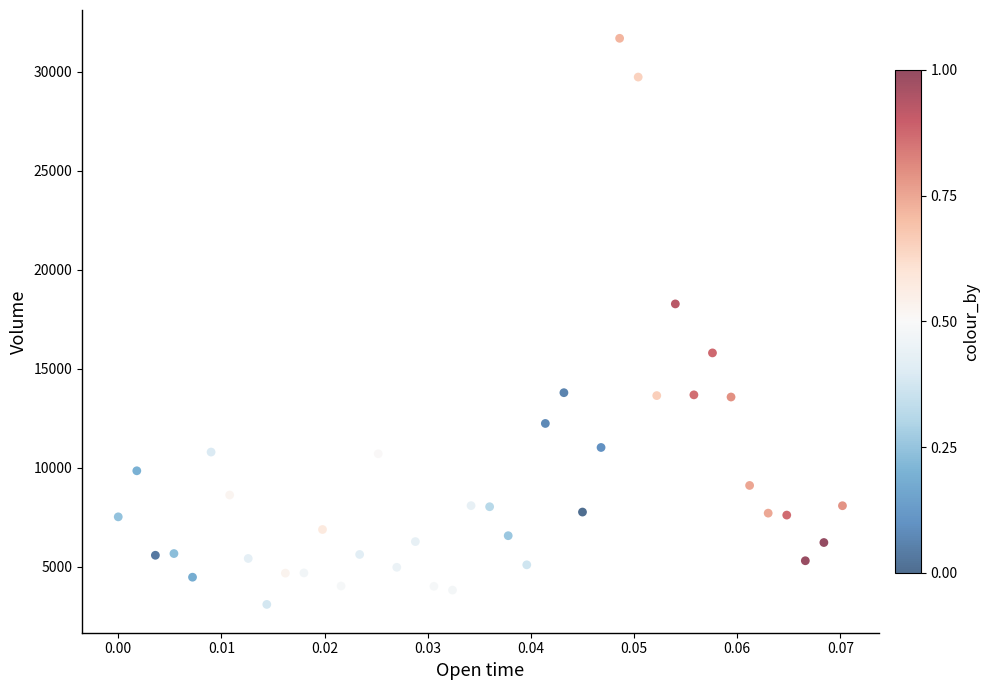

What is the range of Y values (max minus min)?

28607.5